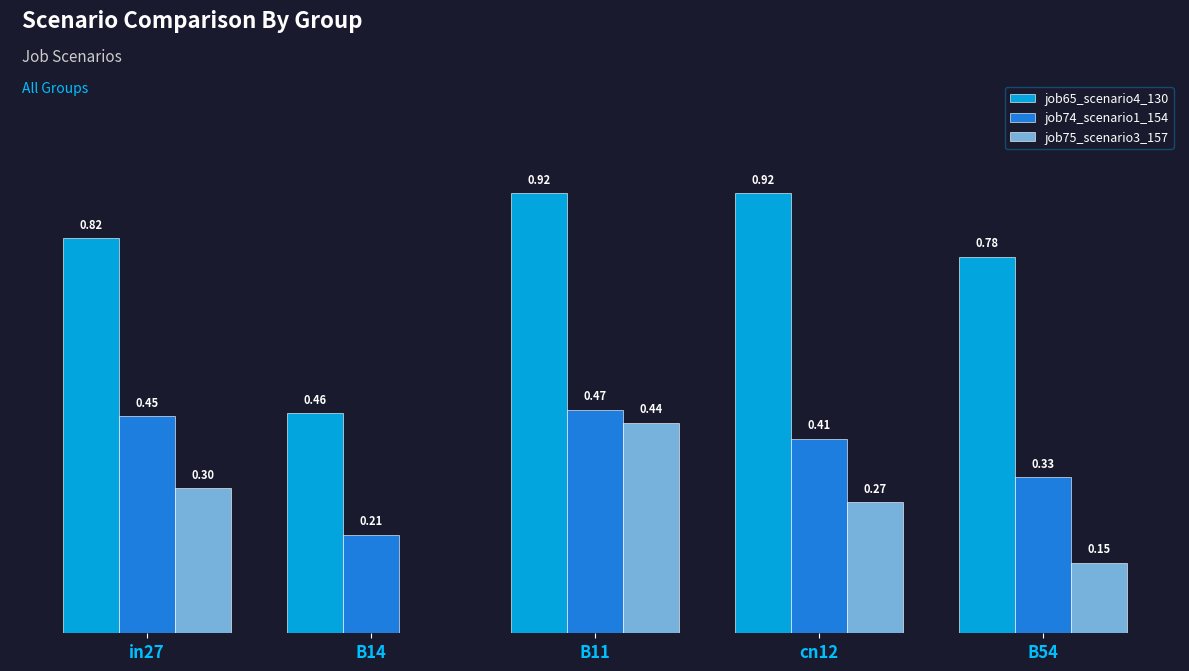

Which series changed the most between in27 and B11?

job75_scenario3_157